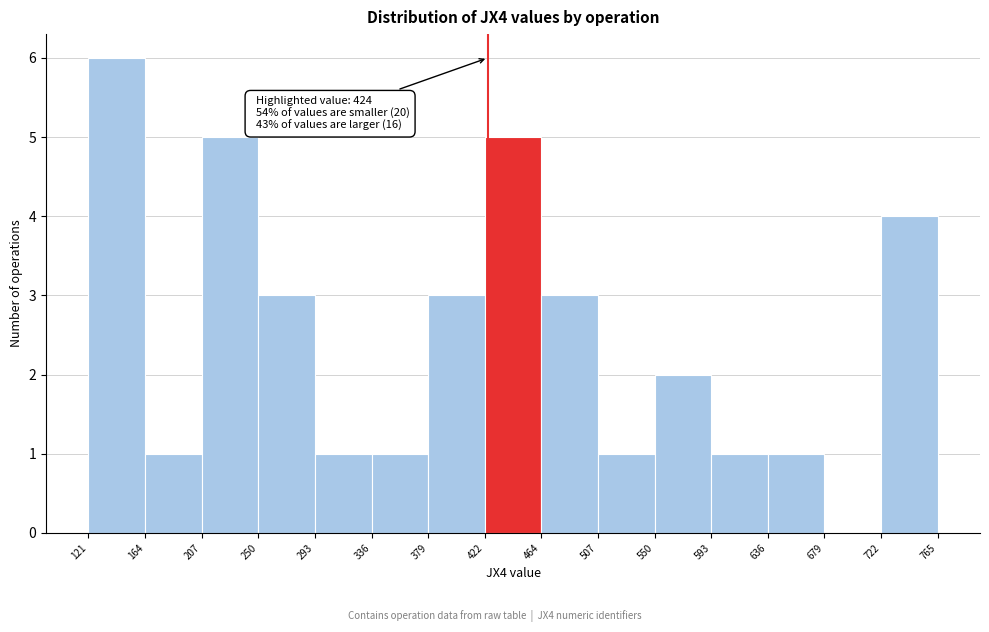

Which range on the x-axis has the tallest bar?

121 to 164